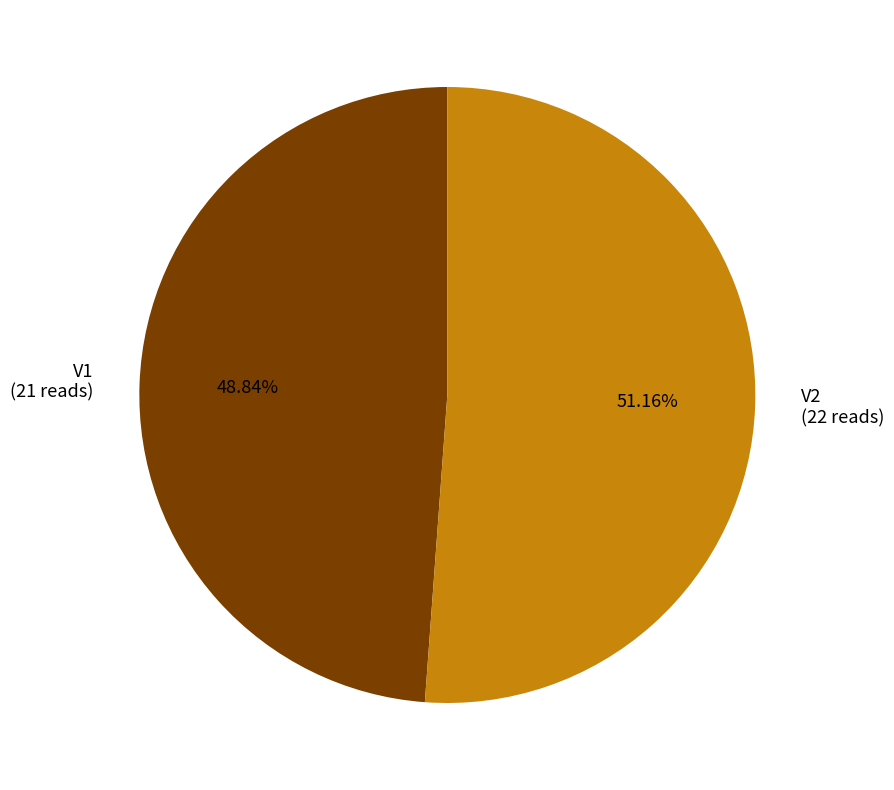

How many segments does this pie chart have?

2